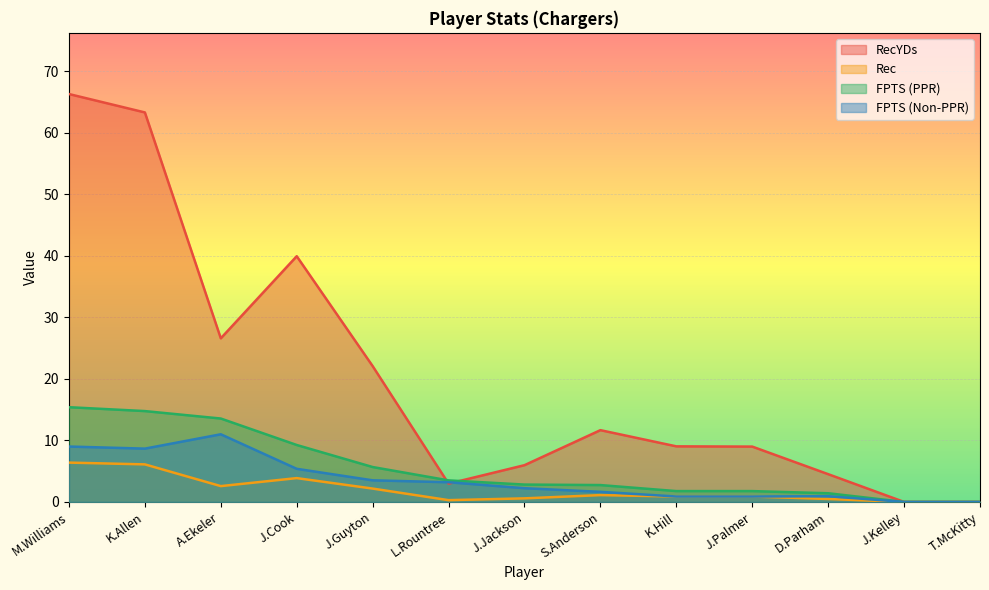

What is the sum of the FPTS (Non-PPR) values at K.Allen and J.Palmer?

9.5